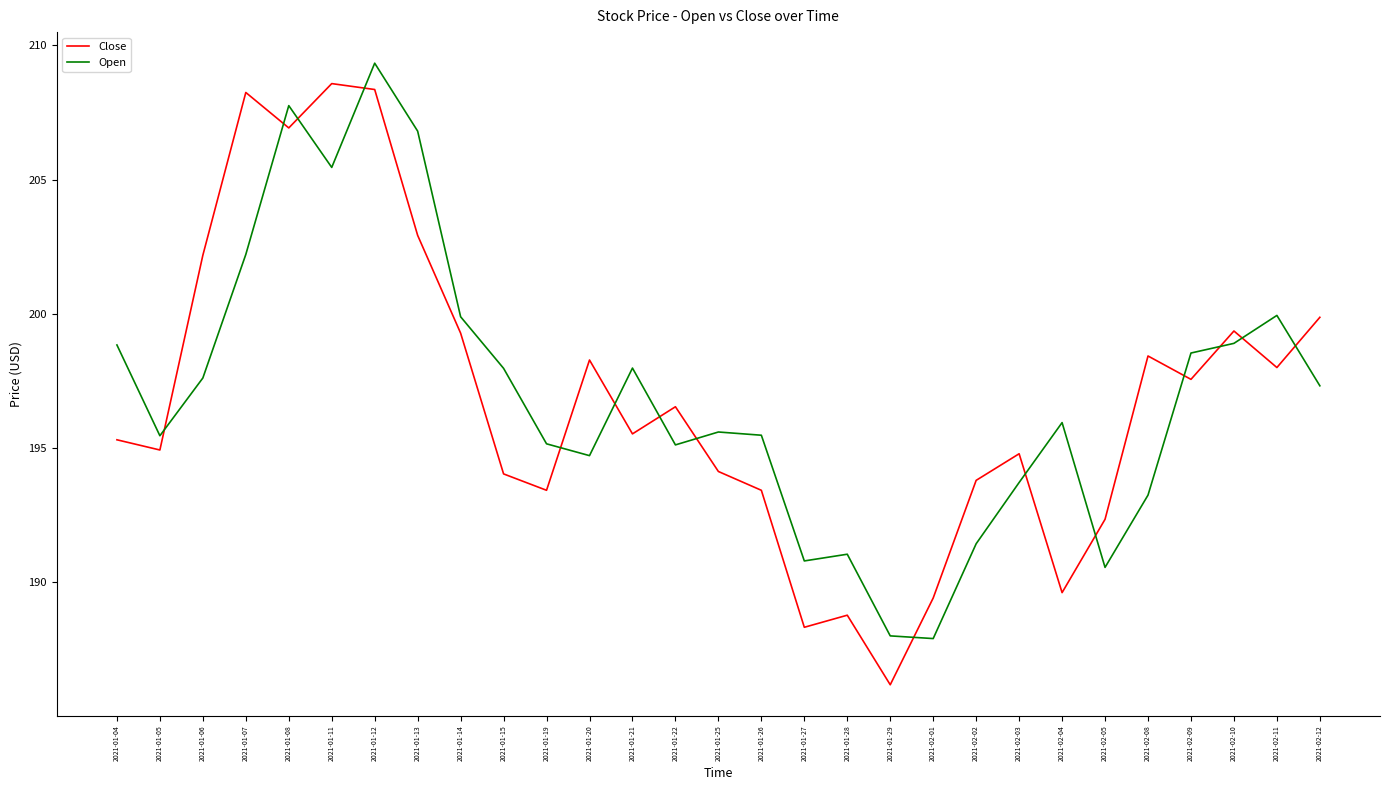

The Open series shows 190.8 at 2021-01-27. True or false?

True